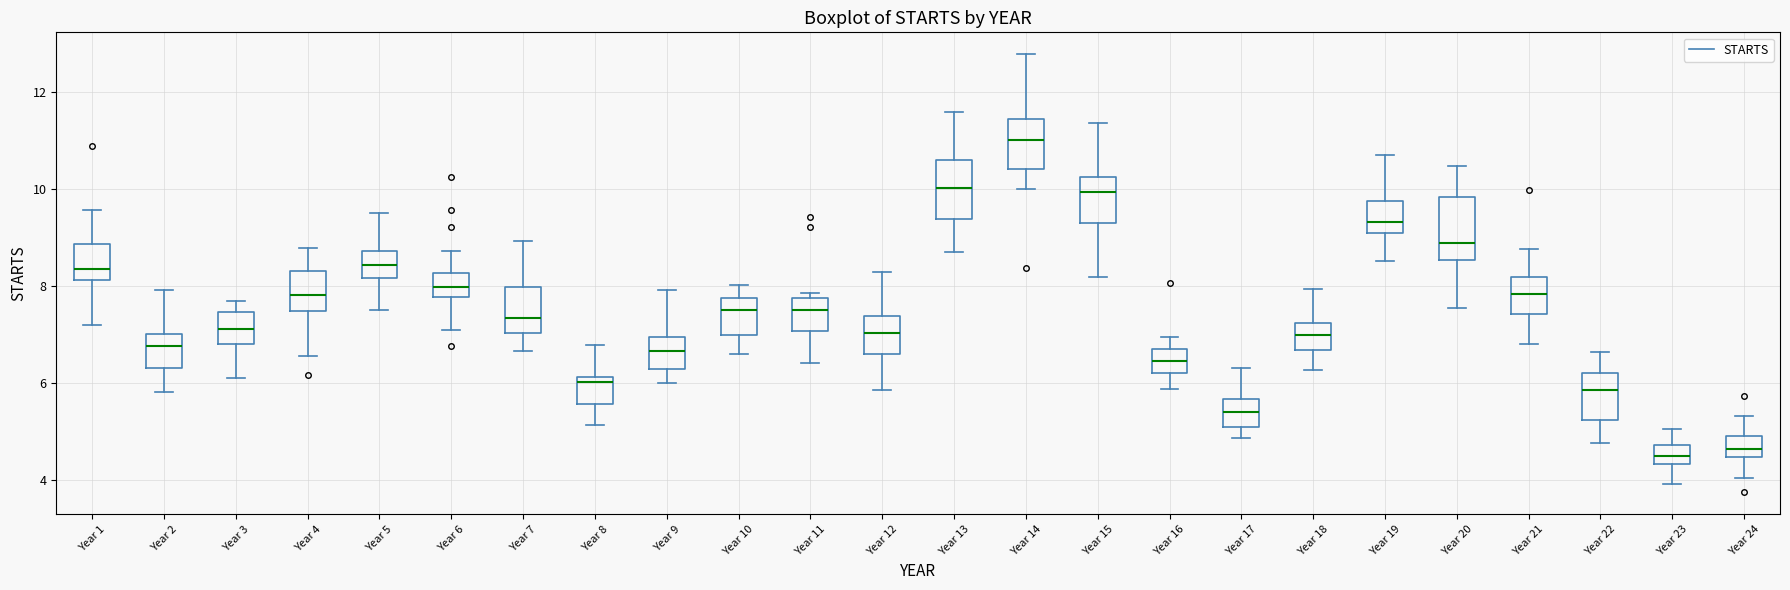

Reading left to right, read every box against the y-axis: the position of its median line, the range the box covers, and the ends of its whiskers. The values are not printed on the chart, so give them approximately, as read against the axis.

Year 1: median 8.4, box 8.2 to 8.8, whiskers 7.2 to 9.6
Year 2: median 6.8, box 6.4 to 7.0, whiskers 5.8 to 8.0
Year 3: median 7.2, box 6.8 to 7.4, whiskers 6.0 to 7.8
Year 4: median 7.8, box 7.4 to 8.4, whiskers 6.6 to 8.8
Year 5: median 8.4, box 8.2 to 8.8, whiskers 7.6 to 9.6
Year 6: median 8.0, box 7.8 to 8.2, whiskers 7.0 to 8.8
Year 7: median 7.4, box 7.0 to 8.0, whiskers 6.6 to 9.0
Year 8: median 6.0, box 5.6 to 6.2, whiskers 5.2 to 6.8
Year 9: median 6.6, box 6.2 to 7.0, whiskers 6.0 to 8.0
Year 10: median 7.4, box 7.0 to 7.8, whiskers 6.6 to 8.0
Year 11: median 7.4, box 7.0 to 7.8, whiskers 6.4 to 7.8 (just above the box's upper edge)
Year 12: median 7.0, box 6.6 to 7.4, whiskers 5.8 to 8.2
Year 13: median 10.0, box 9.4 to 10.6, whiskers 8.6 to 11.6
Year 14: median 11.0, box 10.4 to 11.4, whiskers 10.0 to 12.8
Year 15: median 10.0, box 9.2 to 10.2, whiskers 8.2 to 11.4
Year 16: median 6.4, box 6.2 to 6.8, whiskers 5.8 to 7.0
Year 17: median 5.4, box 5.0 to 5.6, whiskers 4.8 to 6.4
Year 18: median 7.0, box 6.6 to 7.2, whiskers 6.2 to 8.0
Year 19: median 9.4, box 9.0 to 9.8, whiskers 8.6 to 10.6
Year 20: median 8.8, box 8.6 to 9.8, whiskers 7.6 to 10.4
Year 21: median 7.8, box 7.4 to 8.2, whiskers 6.8 to 8.8
Year 22: median 5.8, box 5.2 to 6.2, whiskers 4.8 to 6.6
Year 23: median 4.6, box 4.4 to 4.8, whiskers 4.0 to 5.0
Year 24: median 4.6, box 4.4 to 5.0, whiskers 4.0 to 5.4